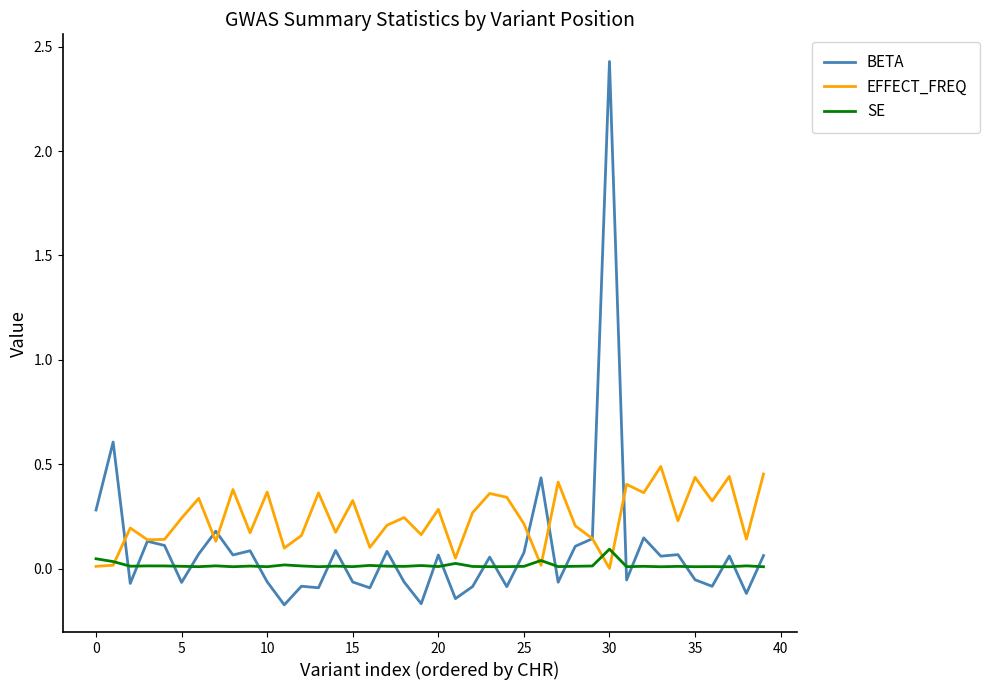

How many lines are shown in the chart?

3